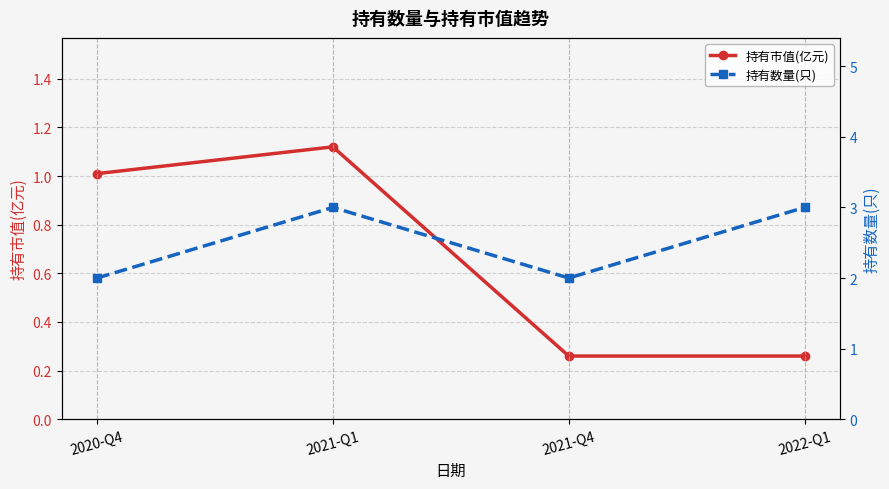

Which category has the highest value in the 持有数量(只) series?

2021-Q1